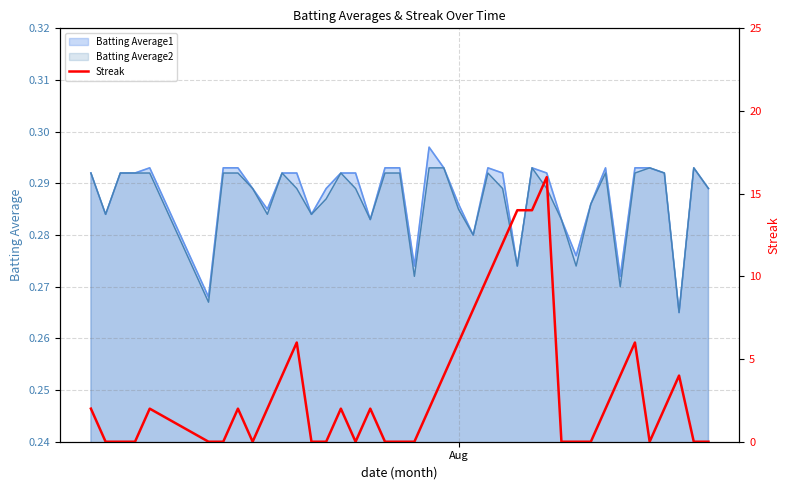

Does the chart have visible grid lines?

Yes